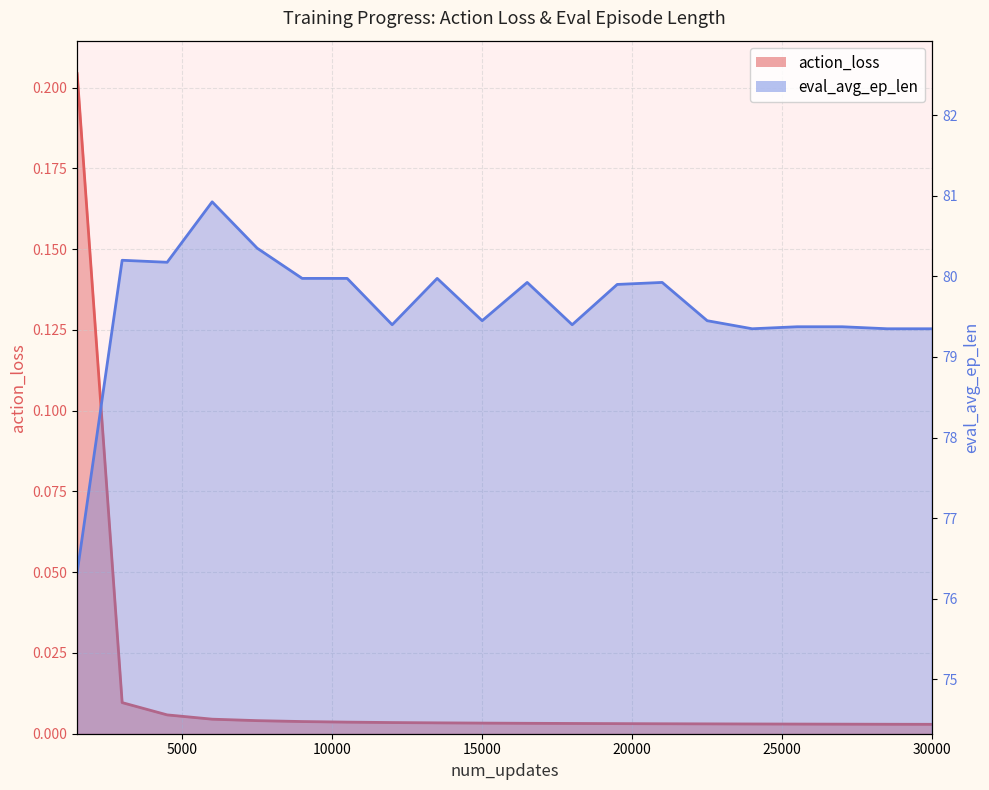

Which series has the largest total across all categories?

eval_avg_ep_len